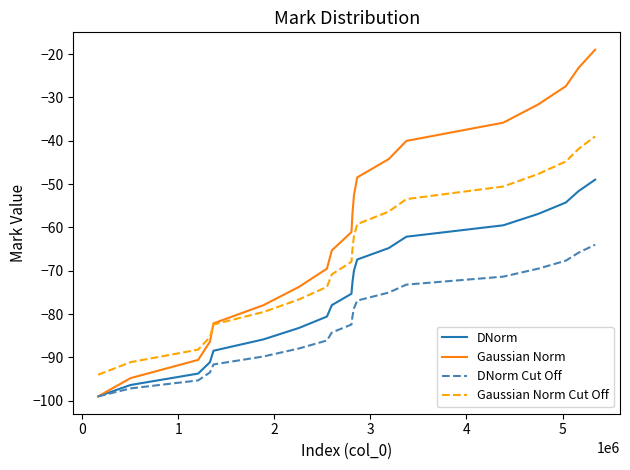

True or false: Gaussian Norm Cut Off has more than 0 interior local peaks.

False